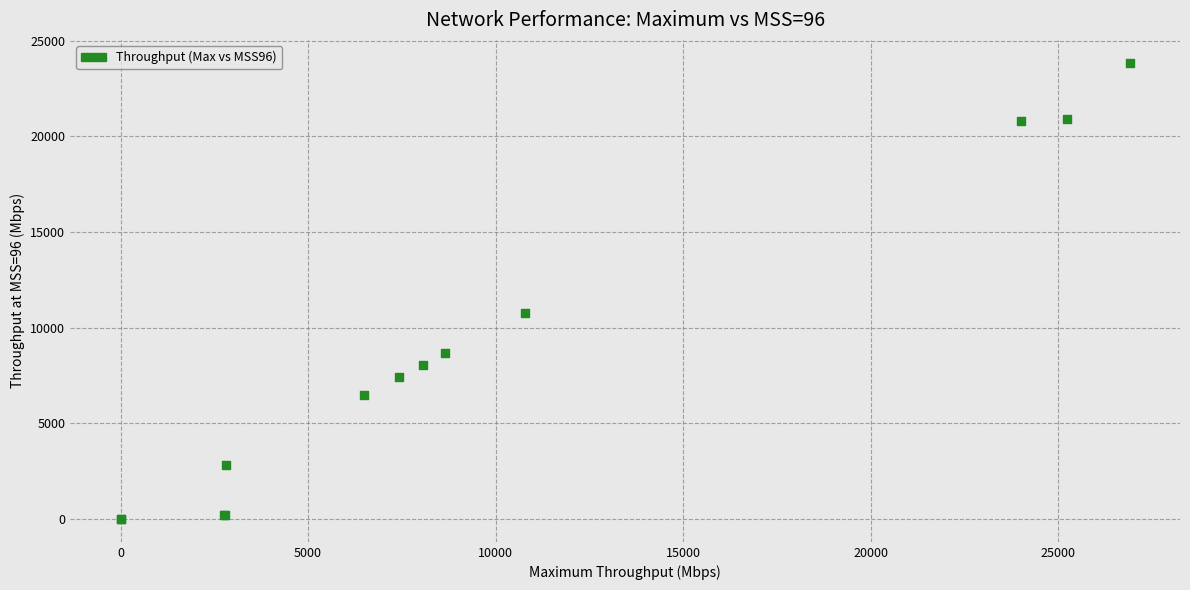

What Y value in the scatter plot is closest to 11926?

10785.9